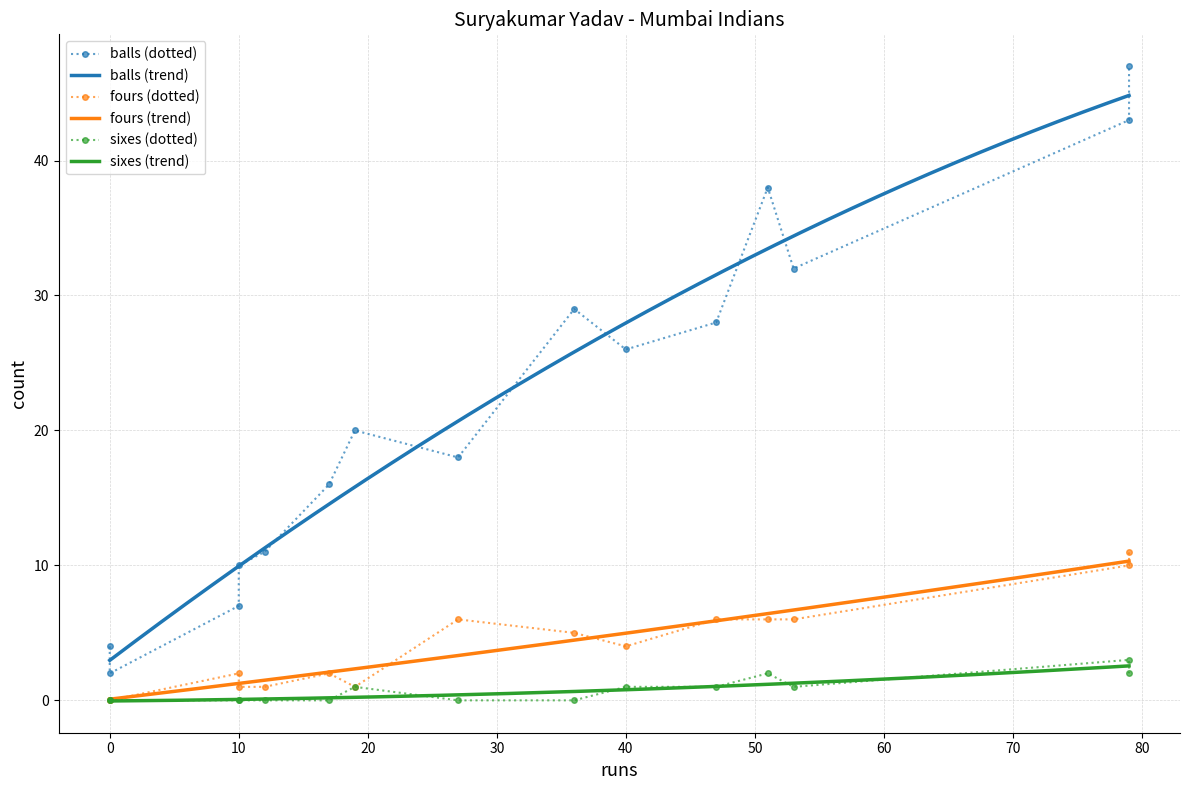

Between 47 and 51, which series saw the biggest shift?

balls